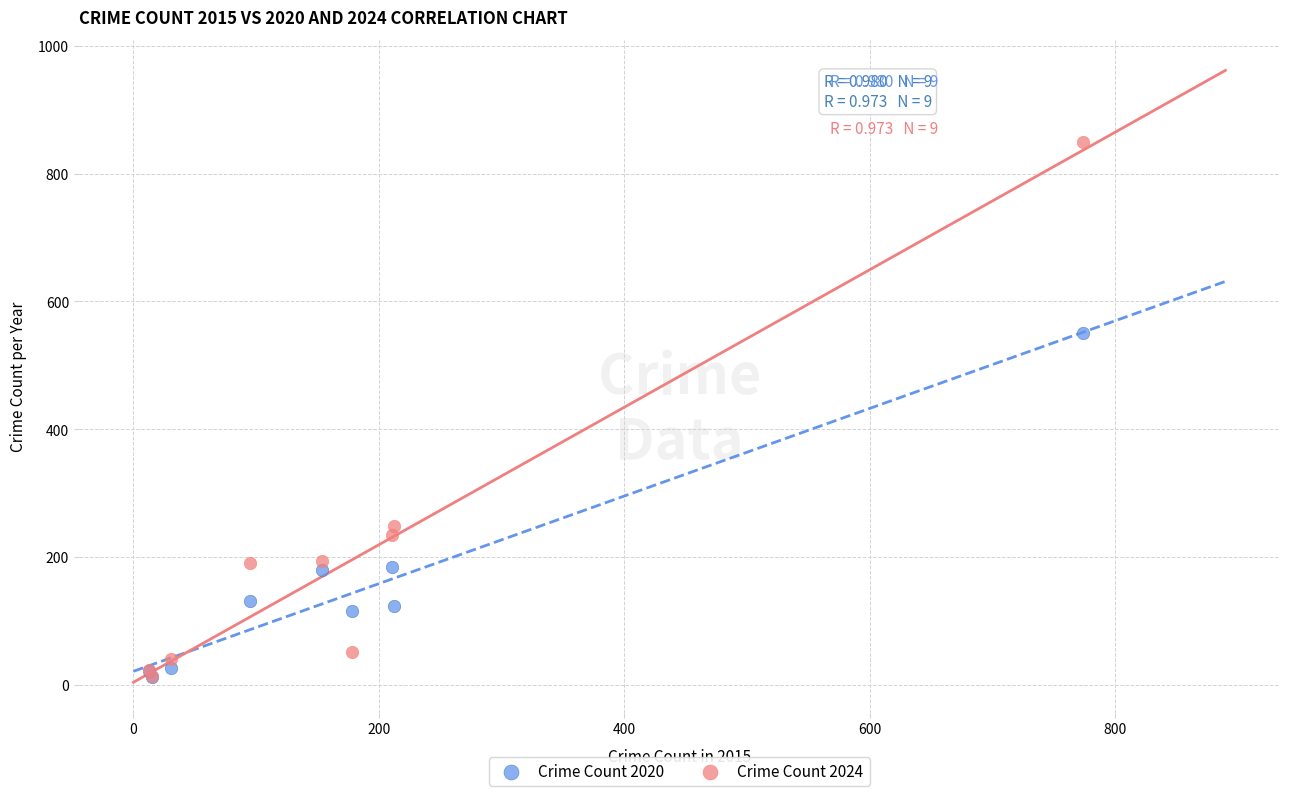

Across all series, what Y value is closest to 430?

550